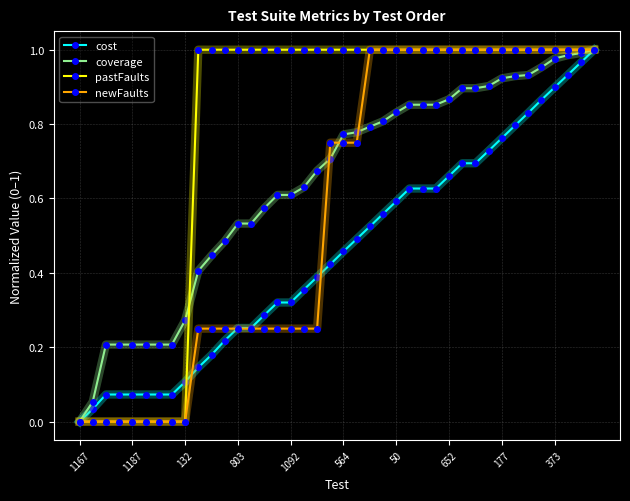

Is this an area chart (filled region under the line)?

No